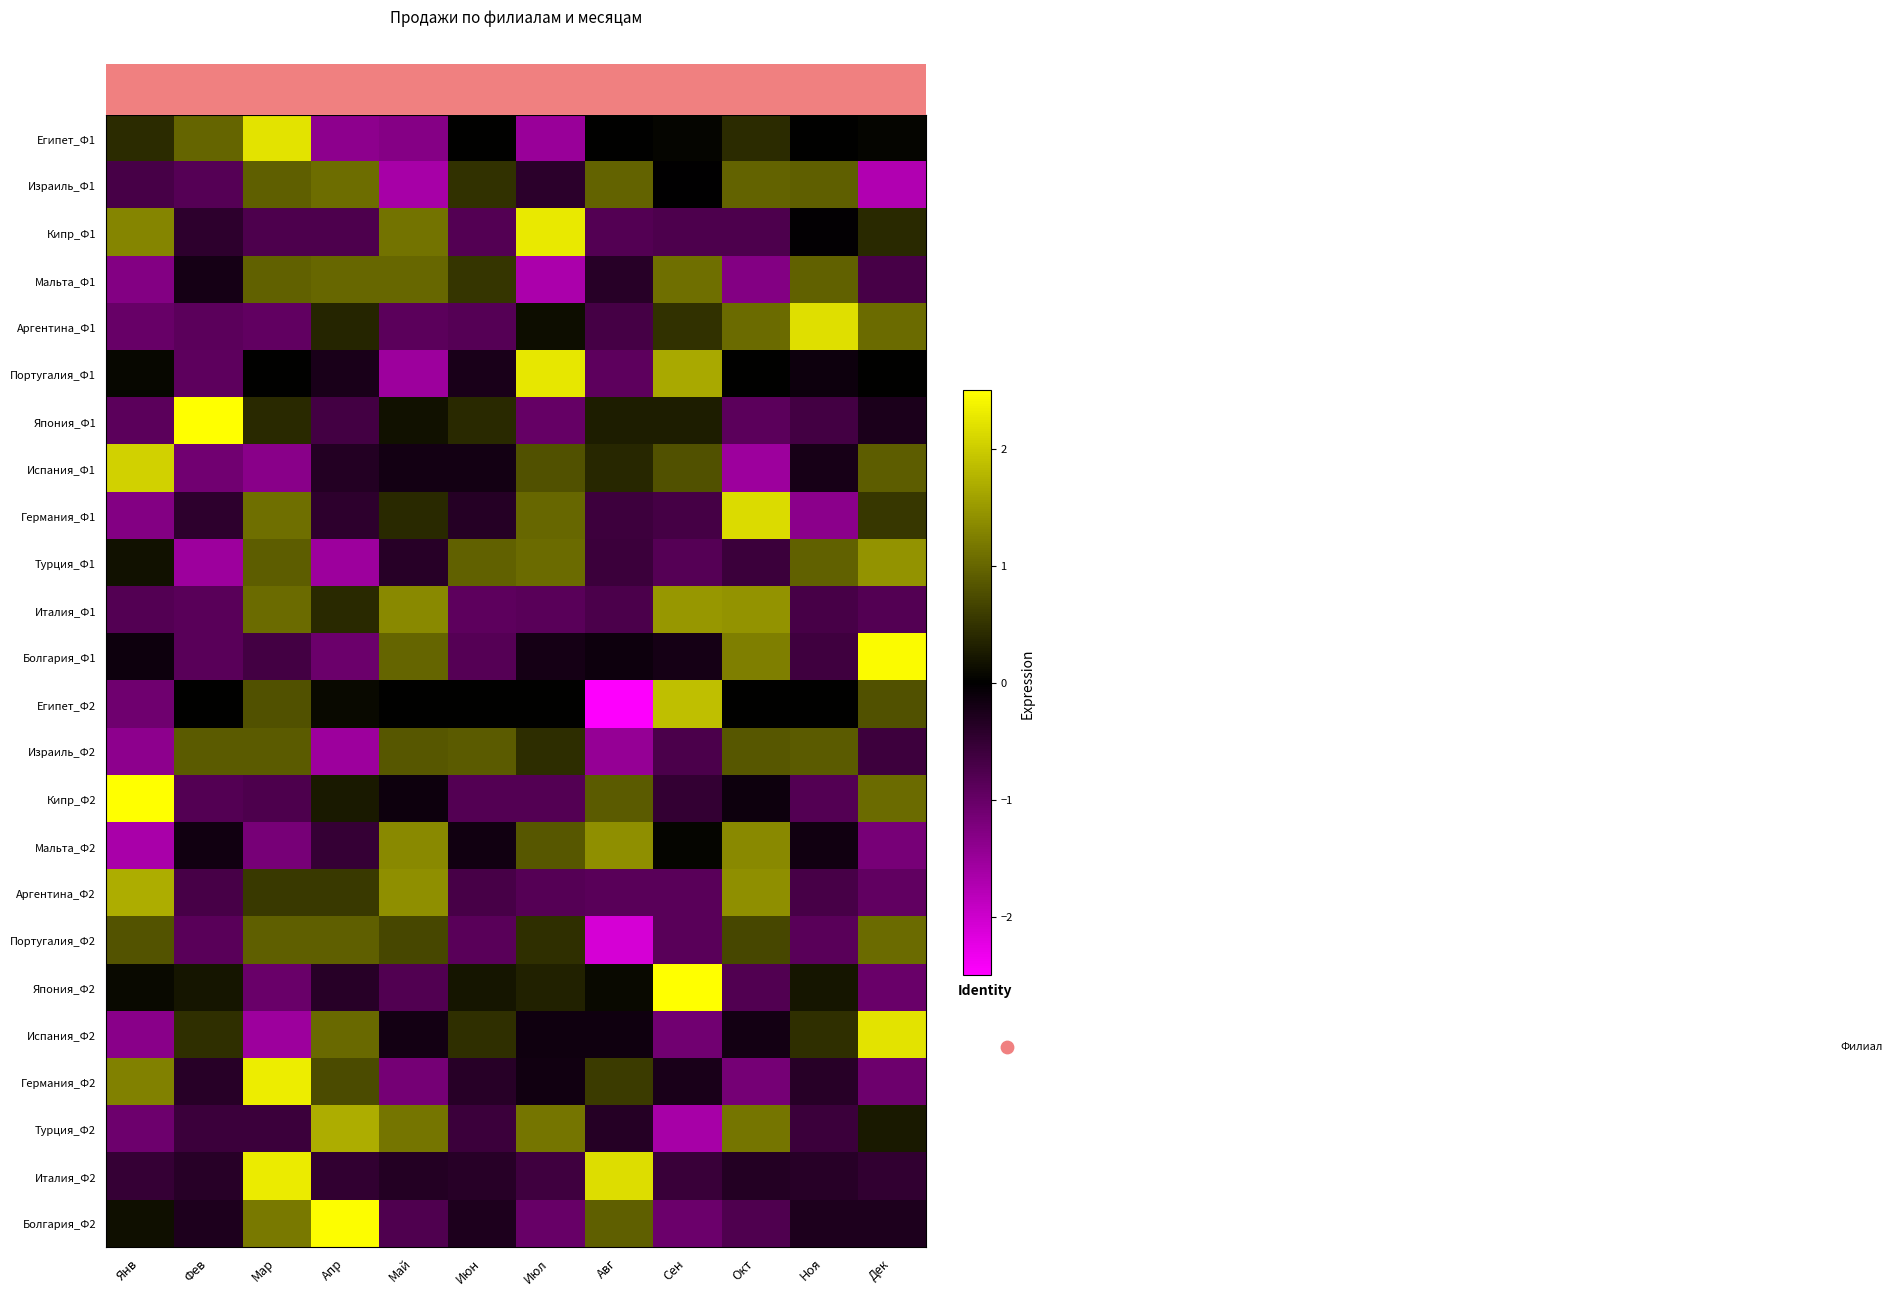

What is the total value across all series at Мар?

7.7